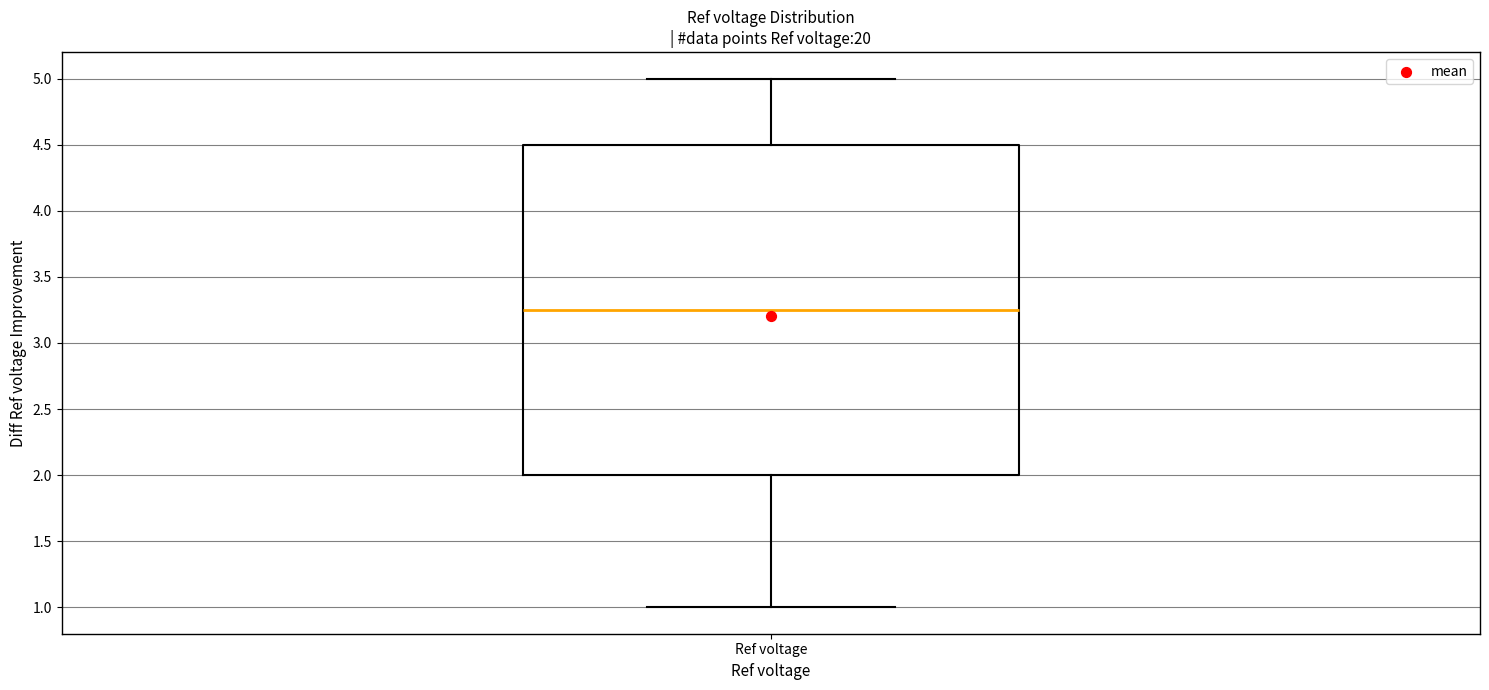

Where does the median line of the box for Ref voltage sit on the y-axis? The values are not printed on the chart, so give them approximately, as read against the axis.

3.25